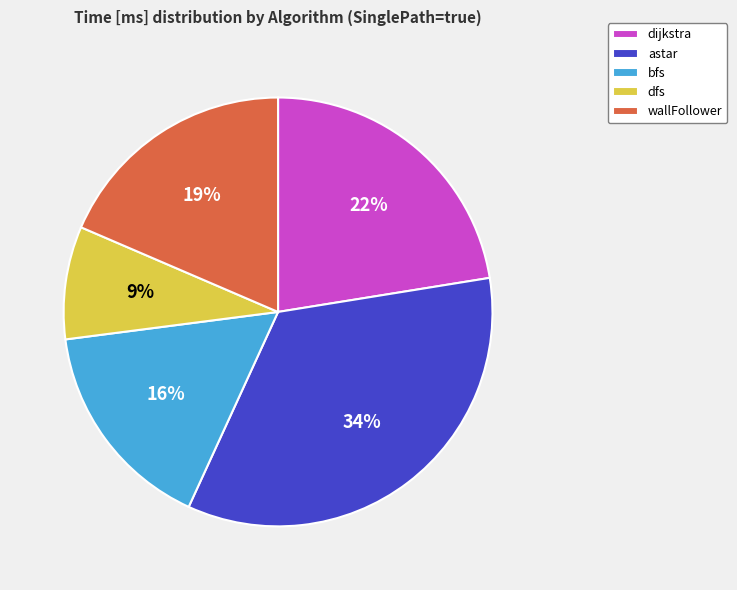

How many slices are in this pie chart?

5